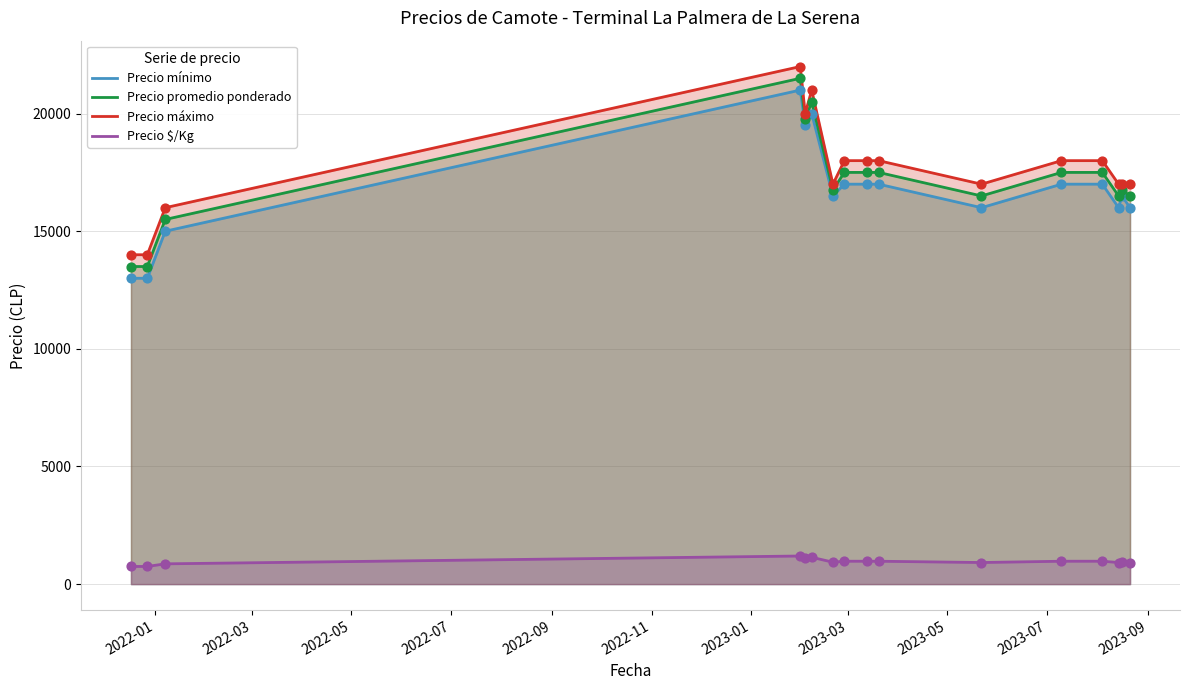

At how many categories does at least one series exceed 16482?

13